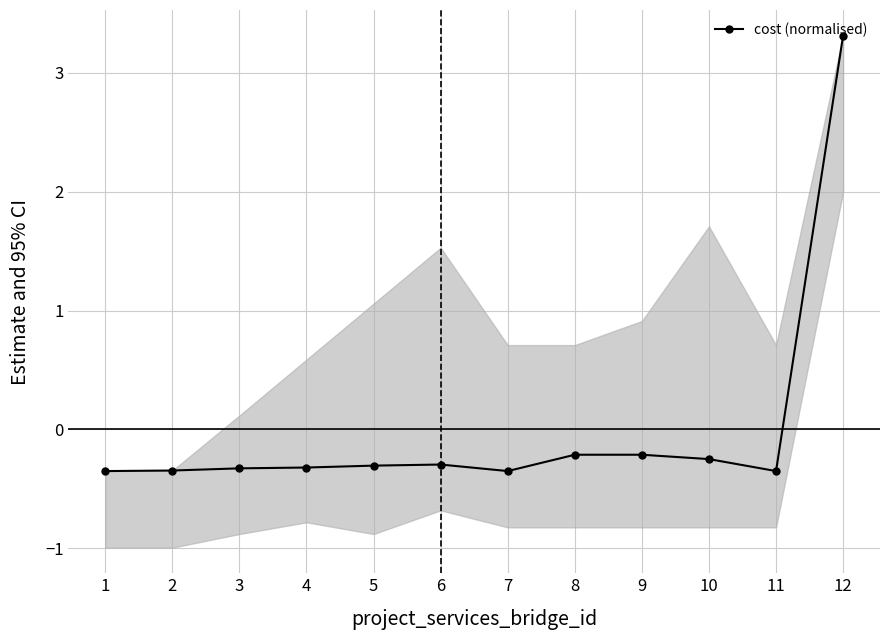

List the labels in order of value, largest first.

12, 8, 9, 10, 6, 5, 4, 3, 2, 1, 7, 11